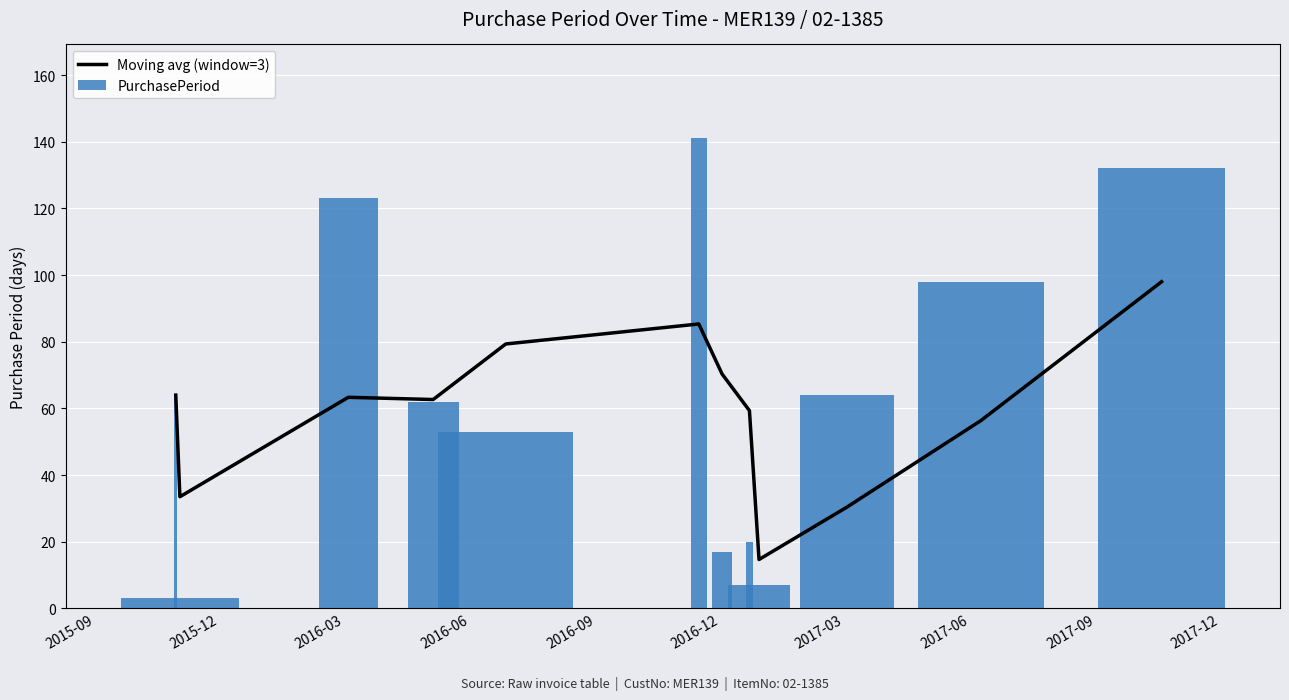

What is the difference between the second highest and second lowest values in the PurchasePeriod series?

125